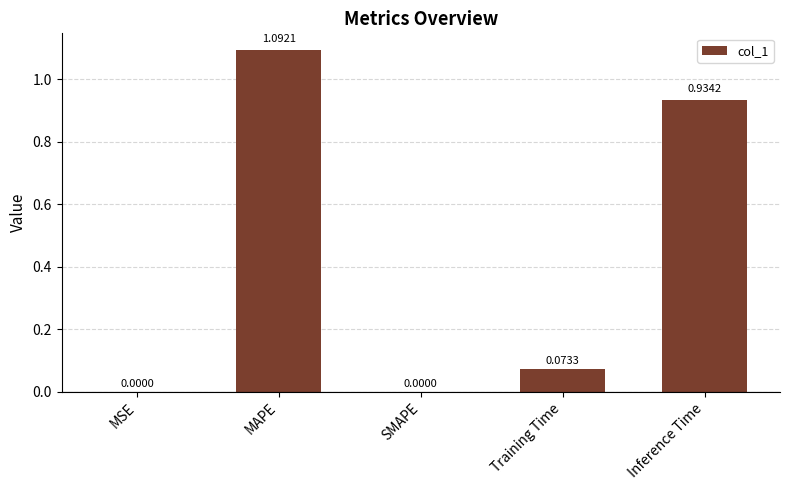

Which category has the highest value across all series?

MAPE